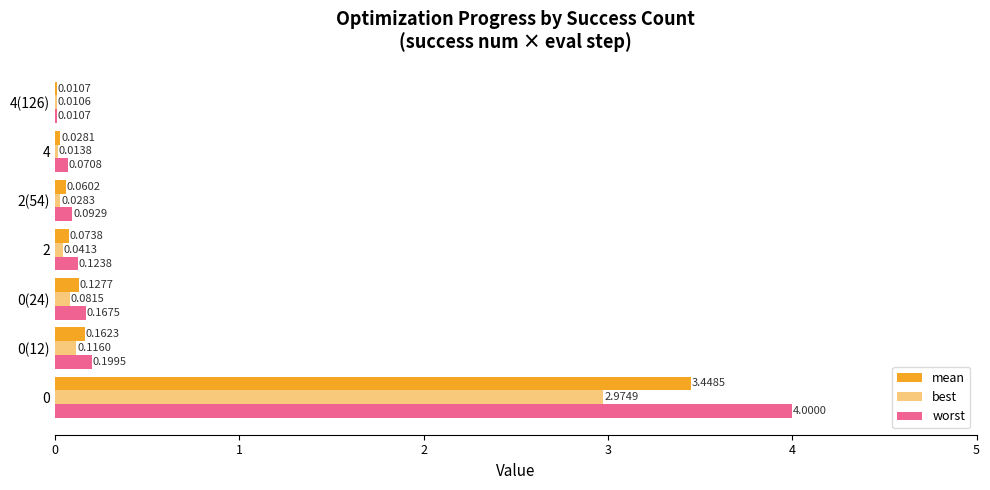

How many categories are shown in the chart?

7